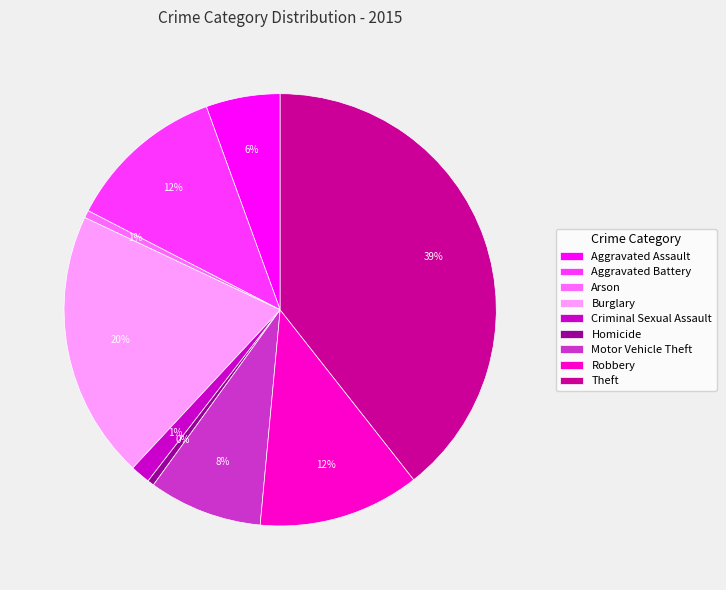

How many slices are in this pie chart?

9